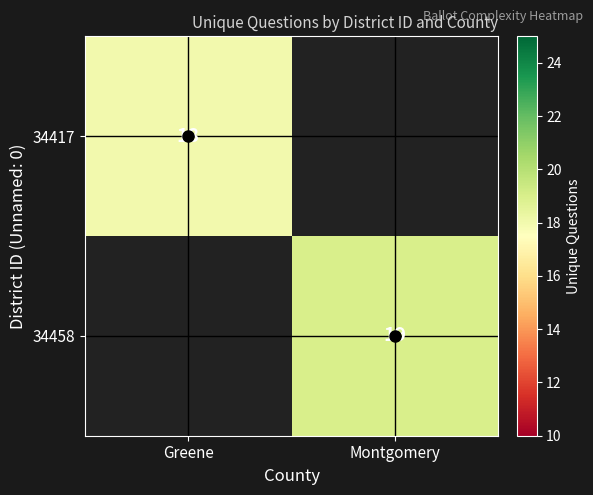

Is the value of 34417 at Greene greater than the value of 34458 at Montgomery?

No